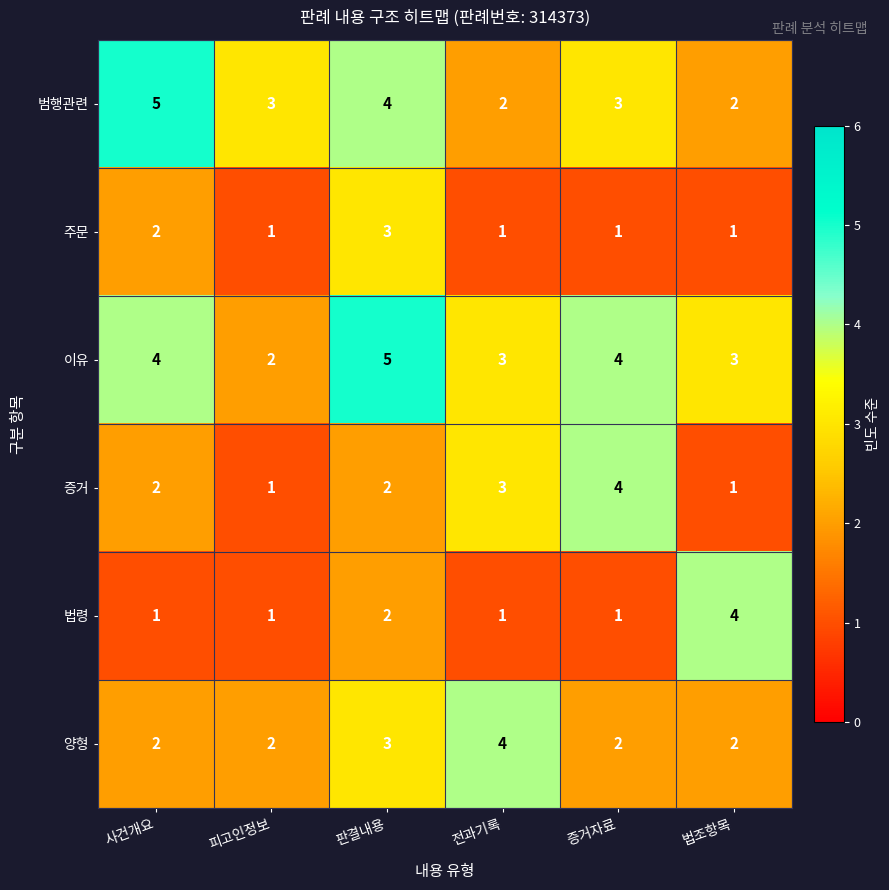

True or false: 증거 has a value of 1 at 피고인정보.

True